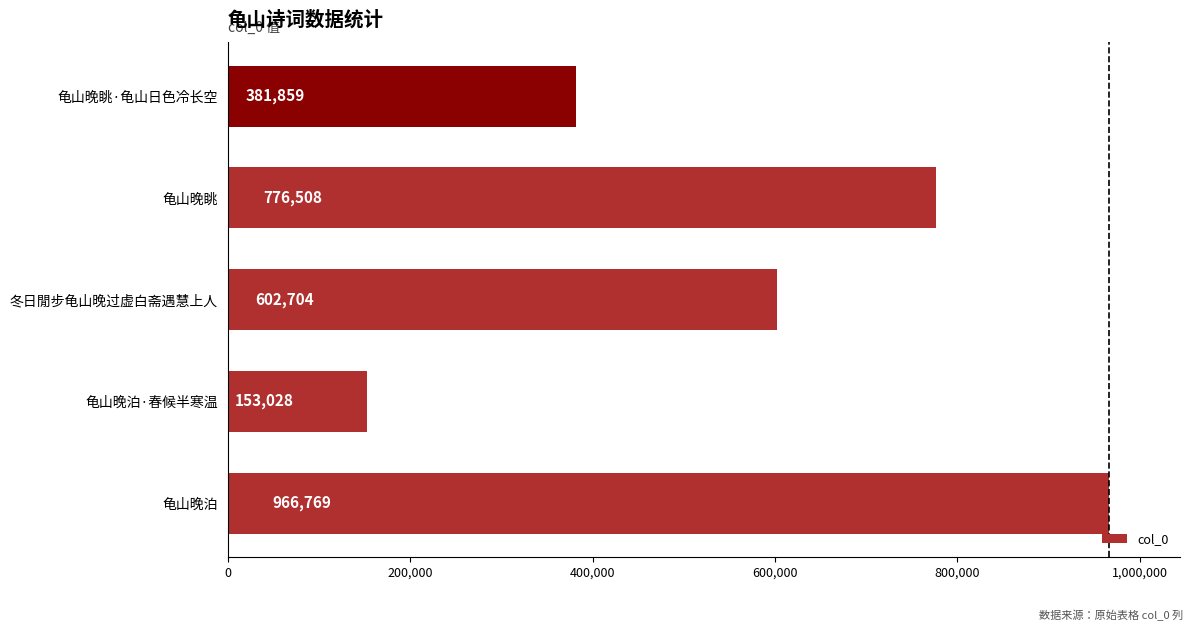

At which label is the value closest to 559898?

冬日閒步龟山晚过虚白斋遇慧上人